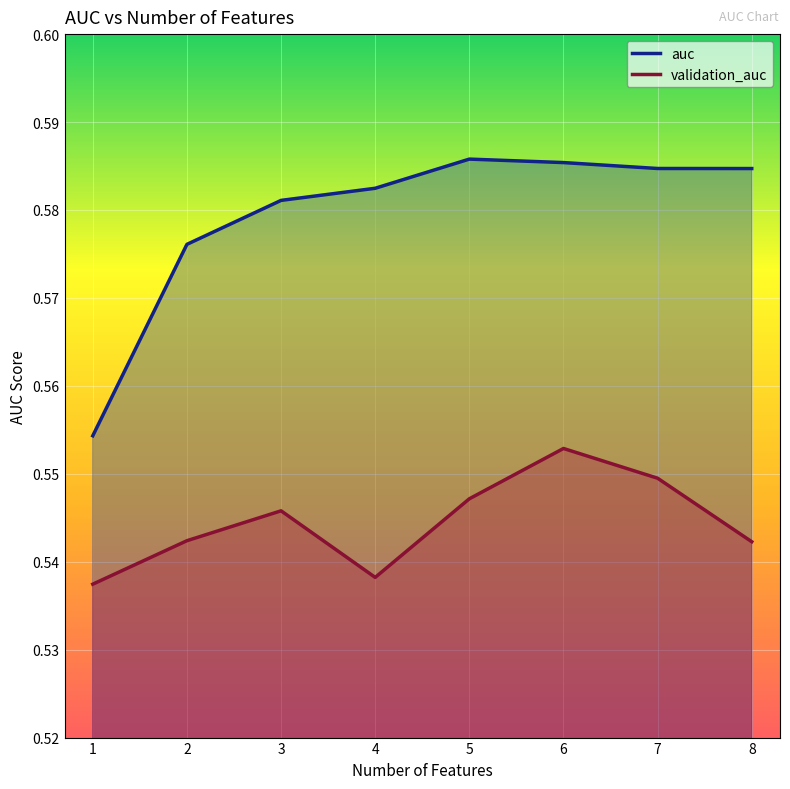

What is the value of the auc point at the 6th from the left?

0.6